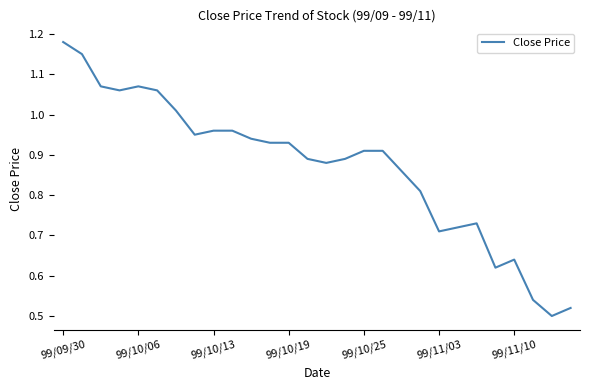

How many points are lower than both their immediate neighbors (excluding endpoints)?

6